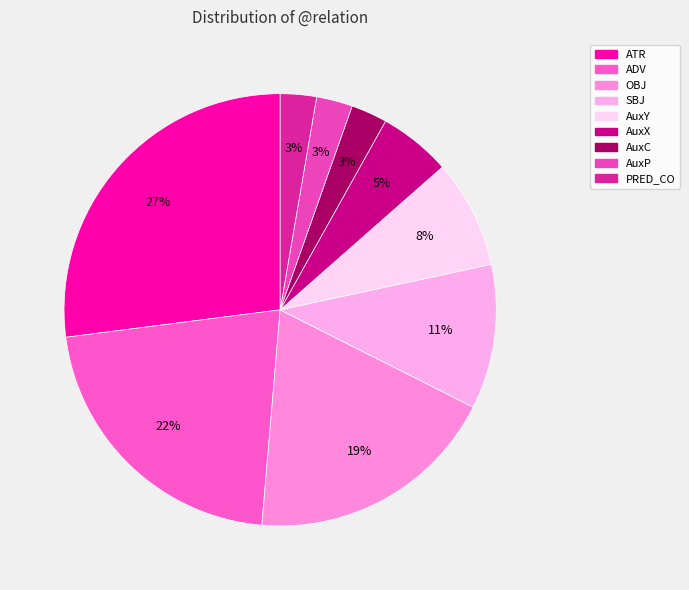

To the nearest percent, what percentage of the pie is PRED_CO?

3%